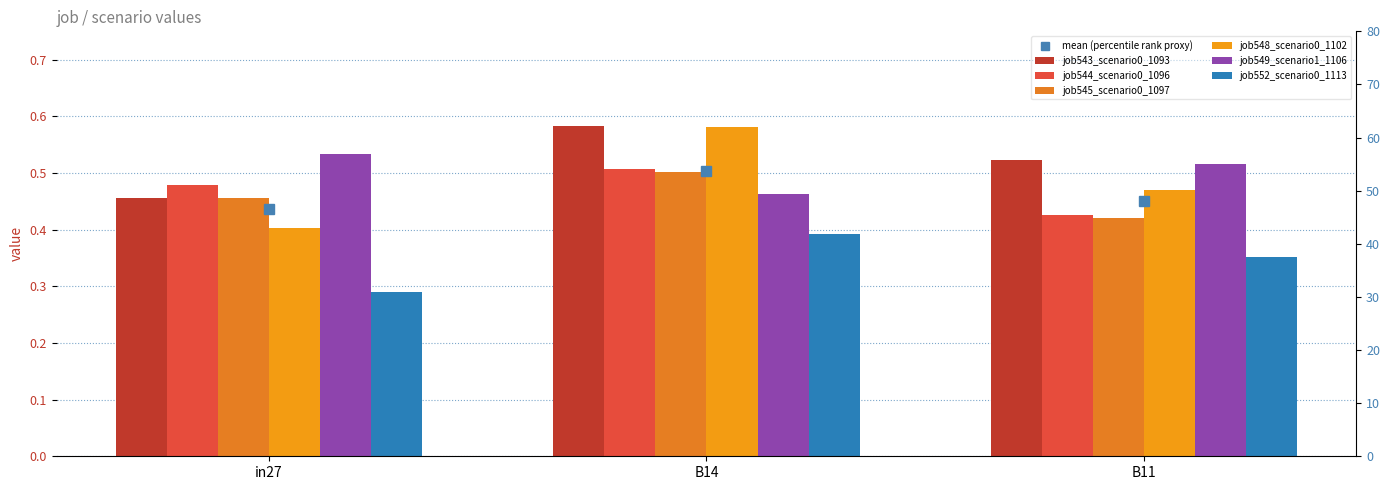

Which series has the largest total across all categories?

job543_scenario0_1093